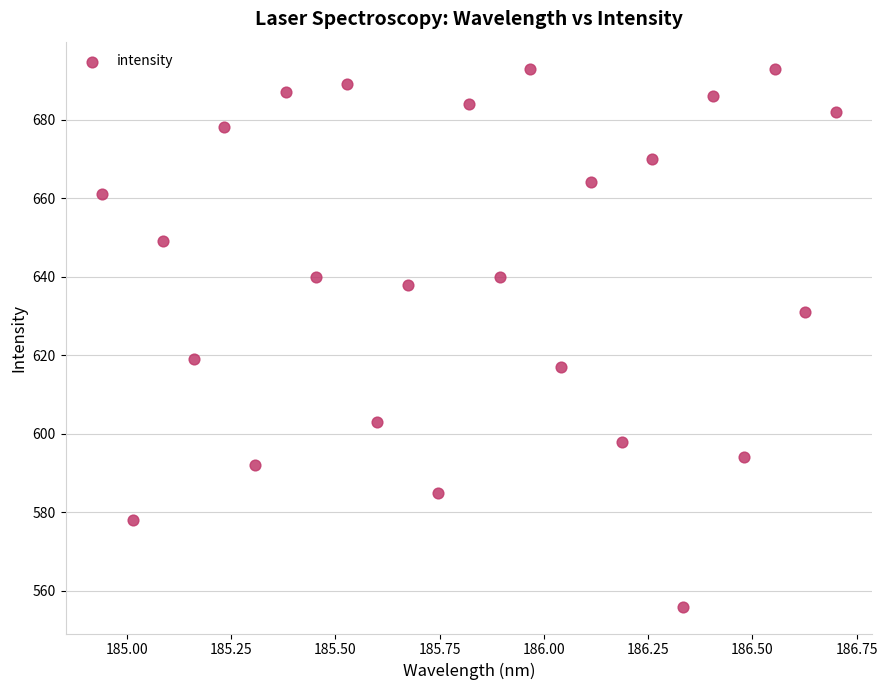

What Y value in the scatter plot is closest to 624?

619